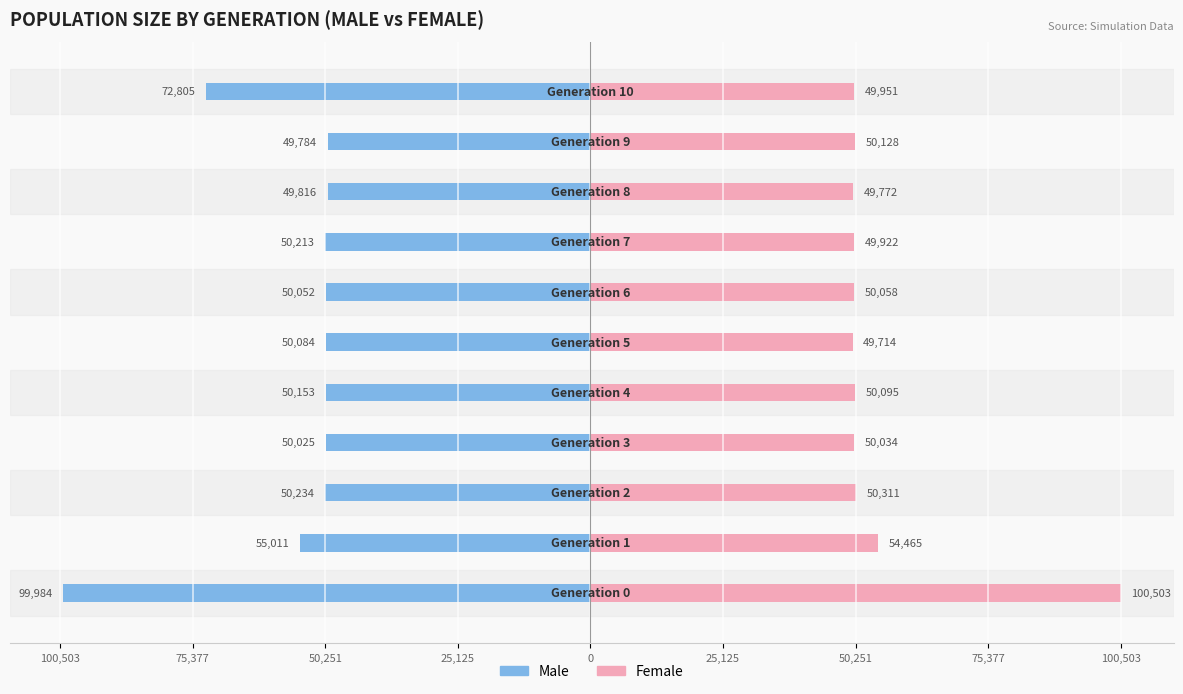

Between 50,251 and 50,251, which series saw the biggest shift?

Female